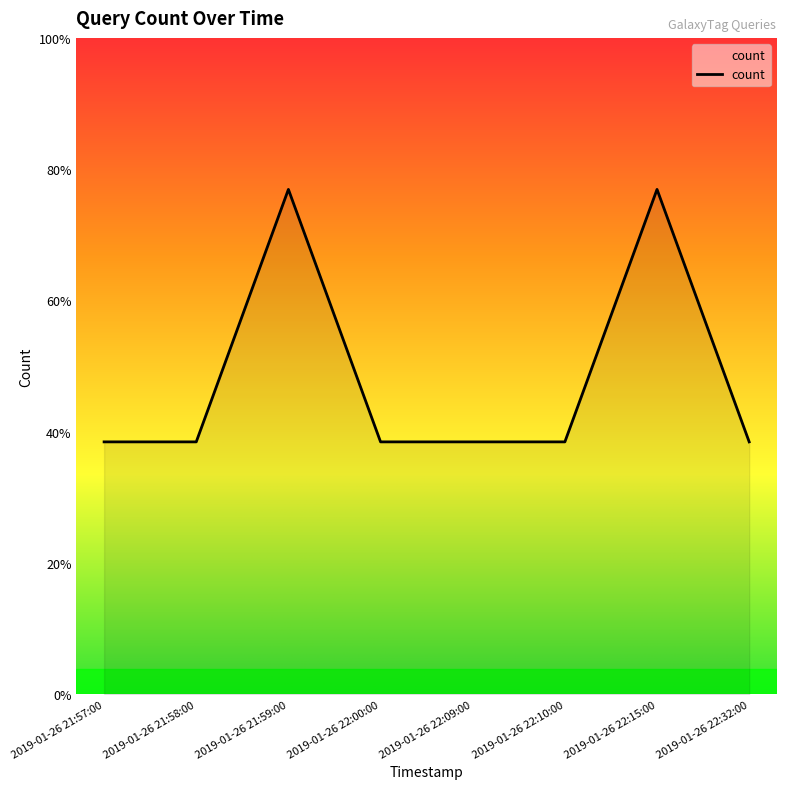

True or false: the data has more than 0 interior local peaks.

True